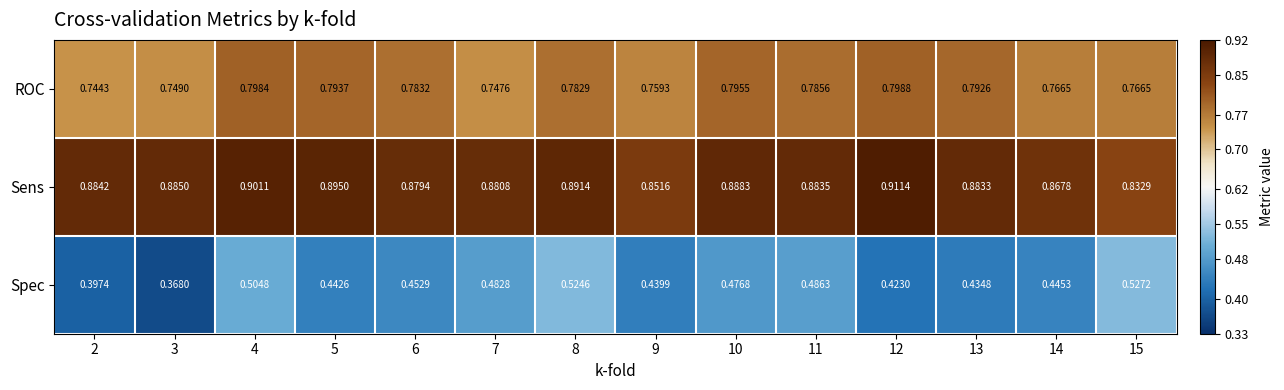

Between 2 and 9, which series saw the biggest shift?

Spec